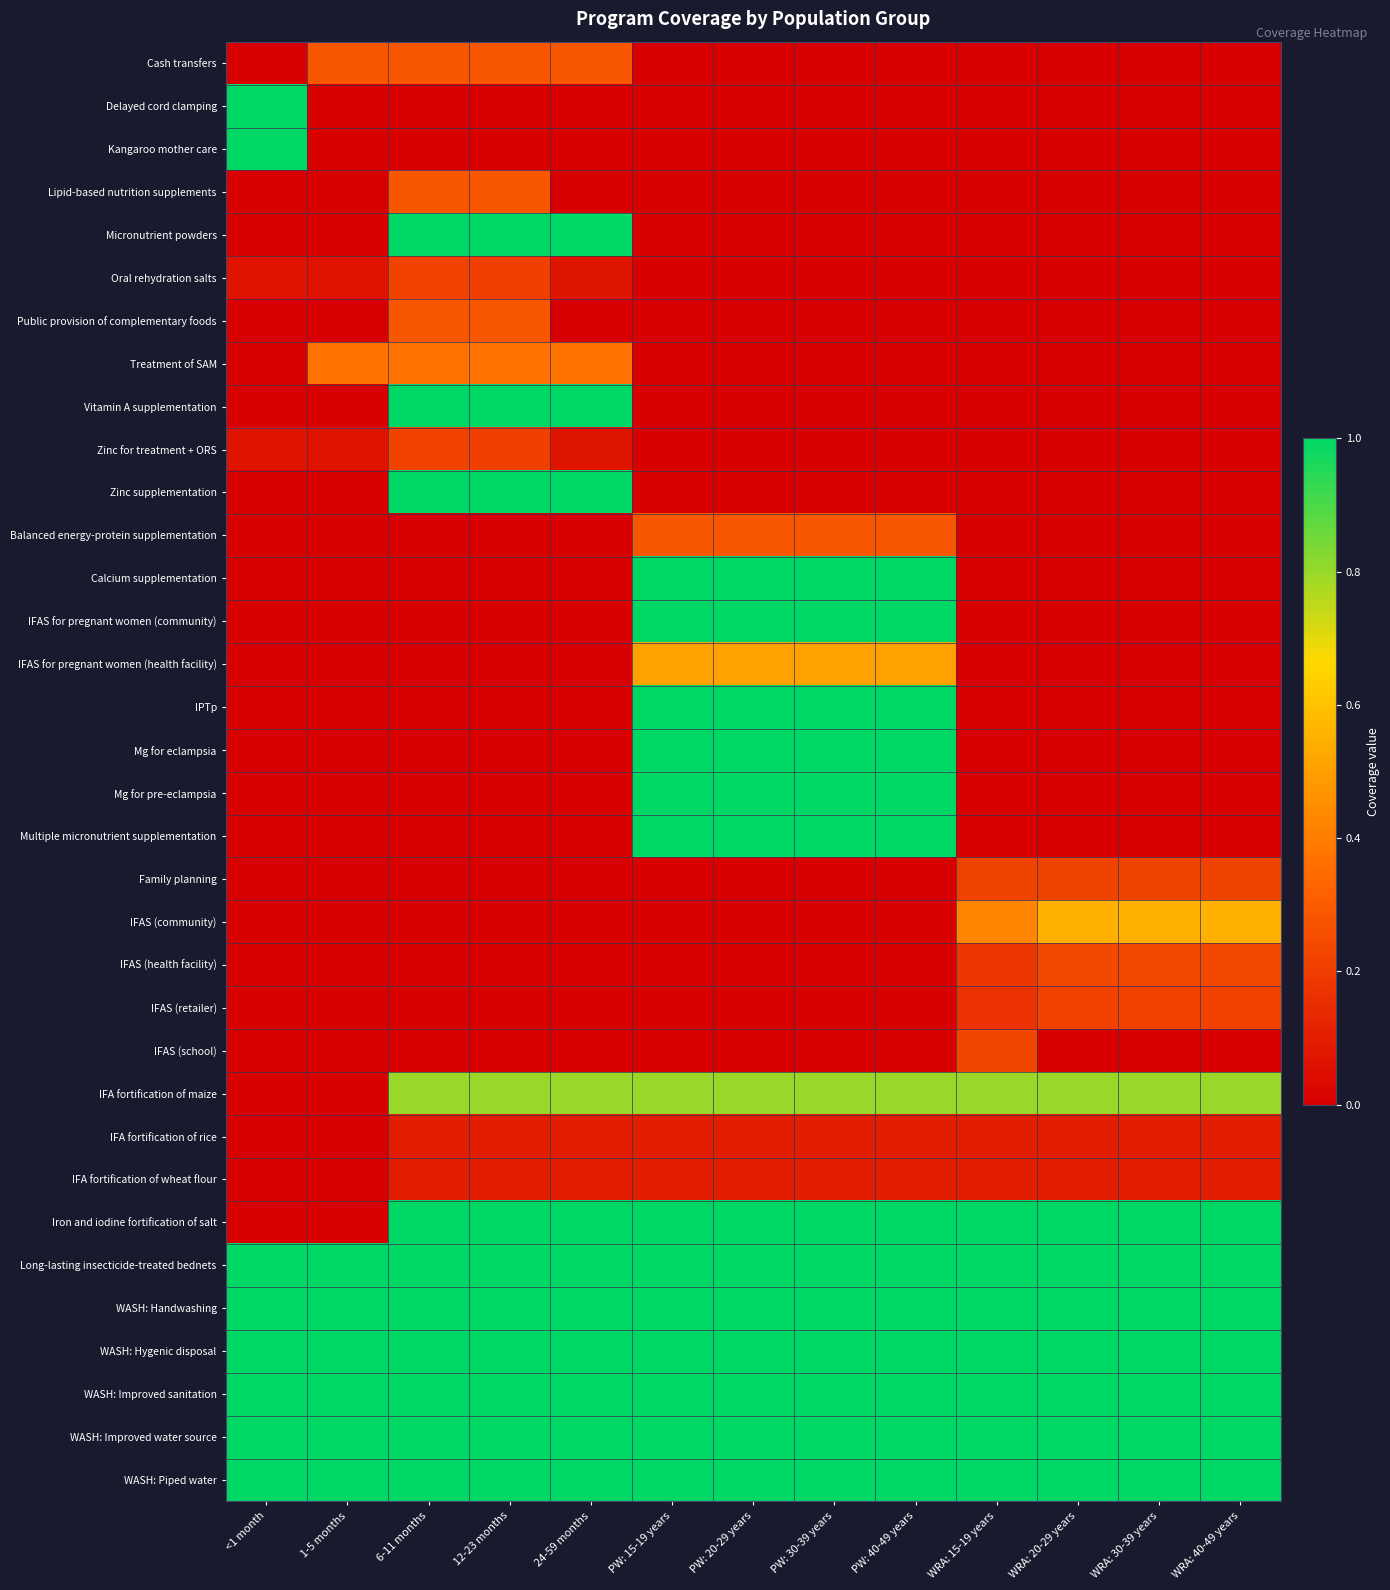

Reading left to right, transcribe all the data shown in this chart.

Cash transfers: <1 month=0.0	1-5 months=0.3	6-11 months=0.3	12-23 months=0.3	24-59 months=0.3	PW: 15-19 years=0.0	PW: 20-29 years=0.0	PW: 30-39 years=0.0	PW: 40-49 years=0.0	WRA: 15-19 years=0.0	WRA: 20-29 years=0.0	WRA: 30-39 years=0.0	WRA: 40-49 years=0.0
Delayed cord clamping: <1 month=1.0	1-5 months=0.0	6-11 months=0.0	12-23 months=0.0	24-59 months=0.0	PW: 15-19 years=0.0	PW: 20-29 years=0.0	PW: 30-39 years=0.0	PW: 40-49 years=0.0	WRA: 15-19 years=0.0	WRA: 20-29 years=0.0	WRA: 30-39 years=0.0	WRA: 40-49 years=0.0
Kangaroo mother care: <1 month=1.0	1-5 months=0.0	6-11 months=0.0	12-23 months=0.0	24-59 months=0.0	PW: 15-19 years=0.0	PW: 20-29 years=0.0	PW: 30-39 years=0.0	PW: 40-49 years=0.0	WRA: 15-19 years=0.0	WRA: 20-29 years=0.0	WRA: 30-39 years=0.0	WRA: 40-49 years=0.0
Lipid-based nutrition supplements: <1 month=0.0	1-5 months=0.0	6-11 months=0.3	12-23 months=0.3	24-59 months=0.0	PW: 15-19 years=0.0	PW: 20-29 years=0.0	PW: 30-39 years=0.0	PW: 40-49 years=0.0	WRA: 15-19 years=0.0	WRA: 20-29 years=0.0	WRA: 30-39 years=0.0	WRA: 40-49 years=0.0
Micronutrient powders: <1 month=0.0	1-5 months=0.0	6-11 months=1.0	12-23 months=1.0	24-59 months=1.0	PW: 15-19 years=0.0	PW: 20-29 years=0.0	PW: 30-39 years=0.0	PW: 40-49 years=0.0	WRA: 15-19 years=0.0	WRA: 20-29 years=0.0	WRA: 30-39 years=0.0	WRA: 40-49 years=0.0
Oral rehydration salts: <1 month=0.1	1-5 months=0.1	6-11 months=0.2	12-23 months=0.2	24-59 months=0.1	PW: 15-19 years=0.0	PW: 20-29 years=0.0	PW: 30-39 years=0.0	PW: 40-49 years=0.0	WRA: 15-19 years=0.0	WRA: 20-29 years=0.0	WRA: 30-39 years=0.0	WRA: 40-49 years=0.0
Public provision of complementary foods: <1 month=0.0	1-5 months=0.0	6-11 months=0.3	12-23 months=0.3	24-59 months=0.0	PW: 15-19 years=0.0	PW: 20-29 years=0.0	PW: 30-39 years=0.0	PW: 40-49 years=0.0	WRA: 15-19 years=0.0	WRA: 20-29 years=0.0	WRA: 30-39 years=0.0	WRA: 40-49 years=0.0
Treatment of SAM: <1 month=0.0	1-5 months=0.4	6-11 months=0.4	12-23 months=0.4	24-59 months=0.4	PW: 15-19 years=0.0	PW: 20-29 years=0.0	PW: 30-39 years=0.0	PW: 40-49 years=0.0	WRA: 15-19 years=0.0	WRA: 20-29 years=0.0	WRA: 30-39 years=0.0	WRA: 40-49 years=0.0
Vitamin A supplementation: <1 month=0.0	1-5 months=0.0	6-11 months=1.0	12-23 months=1.0	24-59 months=1.0	PW: 15-19 years=0.0	PW: 20-29 years=0.0	PW: 30-39 years=0.0	PW: 40-49 years=0.0	WRA: 15-19 years=0.0	WRA: 20-29 years=0.0	WRA: 30-39 years=0.0	WRA: 40-49 years=0.0
Zinc for treatment + ORS: <1 month=0.1	1-5 months=0.1	6-11 months=0.2	12-23 months=0.2	24-59 months=0.1	PW: 15-19 years=0.0	PW: 20-29 years=0.0	PW: 30-39 years=0.0	PW: 40-49 years=0.0	WRA: 15-19 years=0.0	WRA: 20-29 years=0.0	WRA: 30-39 years=0.0	WRA: 40-49 years=0.0
Zinc supplementation: <1 month=0.0	1-5 months=0.0	6-11 months=1.0	12-23 months=1.0	24-59 months=1.0	PW: 15-19 years=0.0	PW: 20-29 years=0.0	PW: 30-39 years=0.0	PW: 40-49 years=0.0	WRA: 15-19 years=0.0	WRA: 20-29 years=0.0	WRA: 30-39 years=0.0	WRA: 40-49 years=0.0
Balanced energy-protein supplementation: <1 month=0.0	1-5 months=0.0	6-11 months=0.0	12-23 months=0.0	24-59 months=0.0	PW: 15-19 years=0.3	PW: 20-29 years=0.3	PW: 30-39 years=0.3	PW: 40-49 years=0.3	WRA: 15-19 years=0.0	WRA: 20-29 years=0.0	WRA: 30-39 years=0.0	WRA: 40-49 years=0.0
Calcium supplementation: <1 month=0.0	1-5 months=0.0	6-11 months=0.0	12-23 months=0.0	24-59 months=0.0	PW: 15-19 years=1.0	PW: 20-29 years=1.0	PW: 30-39 years=1.0	PW: 40-49 years=1.0	WRA: 15-19 years=0.0	WRA: 20-29 years=0.0	WRA: 30-39 years=0.0	WRA: 40-49 years=0.0
IFAS for pregnant women (community): <1 month=0.0	1-5 months=0.0	6-11 months=0.0	12-23 months=0.0	24-59 months=0.0	PW: 15-19 years=1.0	PW: 20-29 years=1.0	PW: 30-39 years=1.0	PW: 40-49 years=1.0	WRA: 15-19 years=0.0	WRA: 20-29 years=0.0	WRA: 30-39 years=0.0	WRA: 40-49 years=0.0
IFAS for pregnant women (health facility): <1 month=0.0	1-5 months=0.0	6-11 months=0.0	12-23 months=0.0	24-59 months=0.0	PW: 15-19 years=0.5	PW: 20-29 years=0.5	PW: 30-39 years=0.5	PW: 40-49 years=0.5	WRA: 15-19 years=0.0	WRA: 20-29 years=0.0	WRA: 30-39 years=0.0	WRA: 40-49 years=0.0
IPTp: <1 month=0.0	1-5 months=0.0	6-11 months=0.0	12-23 months=0.0	24-59 months=0.0	PW: 15-19 years=1.0	PW: 20-29 years=1.0	PW: 30-39 years=1.0	PW: 40-49 years=1.0	WRA: 15-19 years=0.0	WRA: 20-29 years=0.0	WRA: 30-39 years=0.0	WRA: 40-49 years=0.0
Mg for eclampsia: <1 month=0.0	1-5 months=0.0	6-11 months=0.0	12-23 months=0.0	24-59 months=0.0	PW: 15-19 years=1.0	PW: 20-29 years=1.0	PW: 30-39 years=1.0	PW: 40-49 years=1.0	WRA: 15-19 years=0.0	WRA: 20-29 years=0.0	WRA: 30-39 years=0.0	WRA: 40-49 years=0.0
Mg for pre-eclampsia: <1 month=0.0	1-5 months=0.0	6-11 months=0.0	12-23 months=0.0	24-59 months=0.0	PW: 15-19 years=1.0	PW: 20-29 years=1.0	PW: 30-39 years=1.0	PW: 40-49 years=1.0	WRA: 15-19 years=0.0	WRA: 20-29 years=0.0	WRA: 30-39 years=0.0	WRA: 40-49 years=0.0
Multiple micronutrient supplementation: <1 month=0.0	1-5 months=0.0	6-11 months=0.0	12-23 months=0.0	24-59 months=0.0	PW: 15-19 years=1.0	PW: 20-29 years=1.0	PW: 30-39 years=1.0	PW: 40-49 years=1.0	WRA: 15-19 years=0.0	WRA: 20-29 years=0.0	WRA: 30-39 years=0.0	WRA: 40-49 years=0.0
Family planning: <1 month=0.0	1-5 months=0.0	6-11 months=0.0	12-23 months=0.0	24-59 months=0.0	PW: 15-19 years=0.0	PW: 20-29 years=0.0	PW: 30-39 years=0.0	PW: 40-49 years=0.0	WRA: 15-19 years=0.2	WRA: 20-29 years=0.2	WRA: 30-39 years=0.2	WRA: 40-49 years=0.2
IFAS (community): <1 month=0.0	1-5 months=0.0	6-11 months=0.0	12-23 months=0.0	24-59 months=0.0	PW: 15-19 years=0.0	PW: 20-29 years=0.0	PW: 30-39 years=0.0	PW: 40-49 years=0.0	WRA: 15-19 years=0.4	WRA: 20-29 years=0.5	WRA: 30-39 years=0.5	WRA: 40-49 years=0.5
IFAS (health facility): <1 month=0.0	1-5 months=0.0	6-11 months=0.0	12-23 months=0.0	24-59 months=0.0	PW: 15-19 years=0.0	PW: 20-29 years=0.0	PW: 30-39 years=0.0	PW: 40-49 years=0.0	WRA: 15-19 years=0.2	WRA: 20-29 years=0.2	WRA: 30-39 years=0.2	WRA: 40-49 years=0.2
IFAS (retailer): <1 month=0.0	1-5 months=0.0	6-11 months=0.0	12-23 months=0.0	24-59 months=0.0	PW: 15-19 years=0.0	PW: 20-29 years=0.0	PW: 30-39 years=0.0	PW: 40-49 years=0.0	WRA: 15-19 years=0.2	WRA: 20-29 years=0.2	WRA: 30-39 years=0.2	WRA: 40-49 years=0.2
IFAS (school): <1 month=0.0	1-5 months=0.0	6-11 months=0.0	12-23 months=0.0	24-59 months=0.0	PW: 15-19 years=0.0	PW: 20-29 years=0.0	PW: 30-39 years=0.0	PW: 40-49 years=0.0	WRA: 15-19 years=0.2	WRA: 20-29 years=0.0	WRA: 30-39 years=0.0	WRA: 40-49 years=0.0
IFA fortification of maize: <1 month=0.0	1-5 months=0.0	6-11 months=0.8	12-23 months=0.8	24-59 months=0.8	PW: 15-19 years=0.8	PW: 20-29 years=0.8	PW: 30-39 years=0.8	PW: 40-49 years=0.8	WRA: 15-19 years=0.8	WRA: 20-29 years=0.8	WRA: 30-39 years=0.8	WRA: 40-49 years=0.8
IFA fortification of rice: <1 month=0.0	1-5 months=0.0	6-11 months=0.1	12-23 months=0.1	24-59 months=0.1	PW: 15-19 years=0.1	PW: 20-29 years=0.1	PW: 30-39 years=0.1	PW: 40-49 years=0.1	WRA: 15-19 years=0.1	WRA: 20-29 years=0.1	WRA: 30-39 years=0.1	WRA: 40-49 years=0.1
IFA fortification of wheat flour: <1 month=0.0	1-5 months=0.0	6-11 months=0.1	12-23 months=0.1	24-59 months=0.1	PW: 15-19 years=0.1	PW: 20-29 years=0.1	PW: 30-39 years=0.1	PW: 40-49 years=0.1	WRA: 15-19 years=0.1	WRA: 20-29 years=0.1	WRA: 30-39 years=0.1	WRA: 40-49 years=0.1
Iron and iodine fortification of salt: <1 month=0.0	1-5 months=0.0	6-11 months=1.0	12-23 months=1.0	24-59 months=1.0	PW: 15-19 years=1.0	PW: 20-29 years=1.0	PW: 30-39 years=1.0	PW: 40-49 years=1.0	WRA: 15-19 years=1.0	WRA: 20-29 years=1.0	WRA: 30-39 years=1.0	WRA: 40-49 years=1.0
Long-lasting insecticide-treated bednets: <1 month=1.0	1-5 months=1.0	6-11 months=1.0	12-23 months=1.0	24-59 months=1.0	PW: 15-19 years=1.0	PW: 20-29 years=1.0	PW: 30-39 years=1.0	PW: 40-49 years=1.0	WRA: 15-19 years=1.0	WRA: 20-29 years=1.0	WRA: 30-39 years=1.0	WRA: 40-49 years=1.0
WASH: Handwashing: <1 month=1.0	1-5 months=1.0	6-11 months=1.0	12-23 months=1.0	24-59 months=1.0	PW: 15-19 years=1.0	PW: 20-29 years=1.0	PW: 30-39 years=1.0	PW: 40-49 years=1.0	WRA: 15-19 years=1.0	WRA: 20-29 years=1.0	WRA: 30-39 years=1.0	WRA: 40-49 years=1.0
WASH: Hygenic disposal: <1 month=1.0	1-5 months=1.0	6-11 months=1.0	12-23 months=1.0	24-59 months=1.0	PW: 15-19 years=1.0	PW: 20-29 years=1.0	PW: 30-39 years=1.0	PW: 40-49 years=1.0	WRA: 15-19 years=1.0	WRA: 20-29 years=1.0	WRA: 30-39 years=1.0	WRA: 40-49 years=1.0
WASH: Improved sanitation: <1 month=1.0	1-5 months=1.0	6-11 months=1.0	12-23 months=1.0	24-59 months=1.0	PW: 15-19 years=1.0	PW: 20-29 years=1.0	PW: 30-39 years=1.0	PW: 40-49 years=1.0	WRA: 15-19 years=1.0	WRA: 20-29 years=1.0	WRA: 30-39 years=1.0	WRA: 40-49 years=1.0
WASH: Improved water source: <1 month=1.0	1-5 months=1.0	6-11 months=1.0	12-23 months=1.0	24-59 months=1.0	PW: 15-19 years=1.0	PW: 20-29 years=1.0	PW: 30-39 years=1.0	PW: 40-49 years=1.0	WRA: 15-19 years=1.0	WRA: 20-29 years=1.0	WRA: 30-39 years=1.0	WRA: 40-49 years=1.0
WASH: Piped water: <1 month=1.0	1-5 months=1.0	6-11 months=1.0	12-23 months=1.0	24-59 months=1.0	PW: 15-19 years=1.0	PW: 20-29 years=1.0	PW: 30-39 years=1.0	PW: 40-49 years=1.0	WRA: 15-19 years=1.0	WRA: 20-29 years=1.0	WRA: 30-39 years=1.0	WRA: 40-49 years=1.0